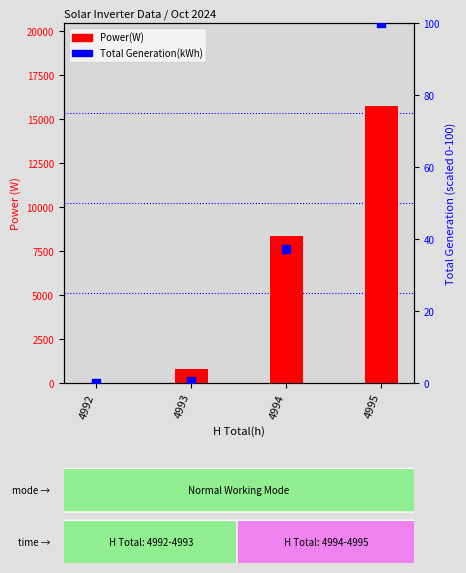

Which series has the widest spread of Y values?

Power(W)